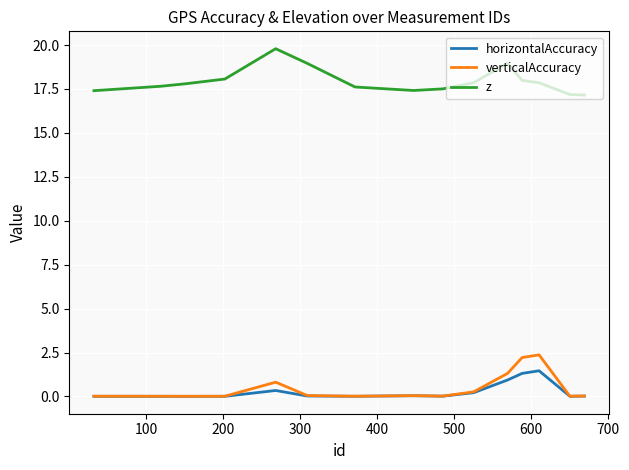

What are all the series names shown in the legend?

horizontalAccuracy, verticalAccuracy, z